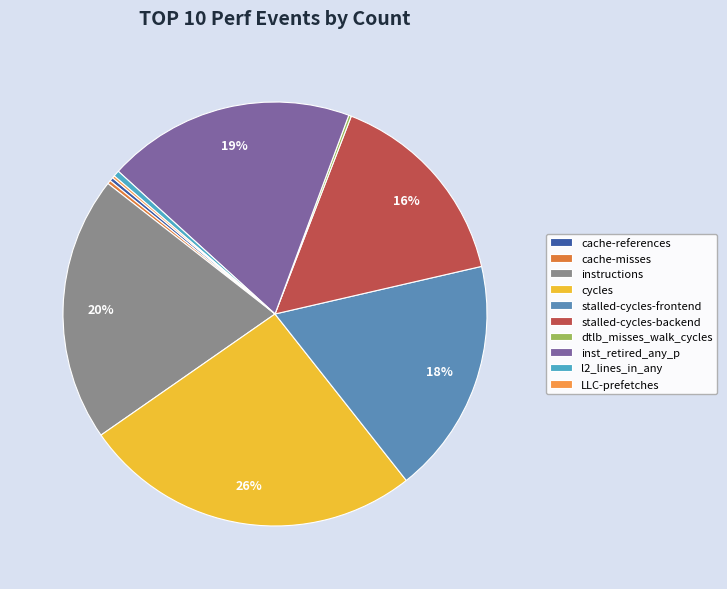

What is the change in value from cache-references to l2_lines_in_any?

+354839250